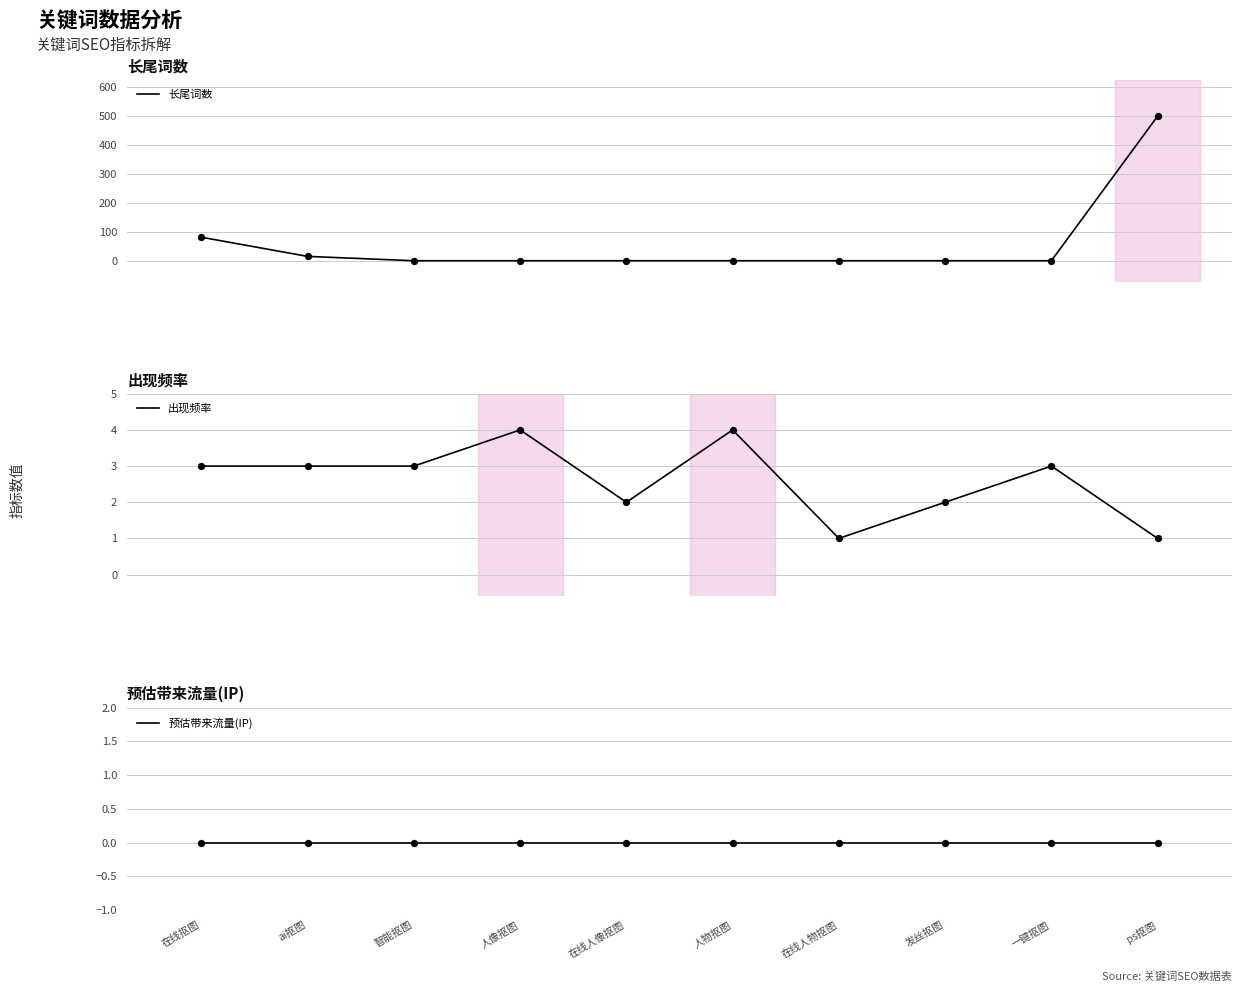

What are all the series names shown in the legend?

长尾词数, 出现频率, 预估带来流量(IP)